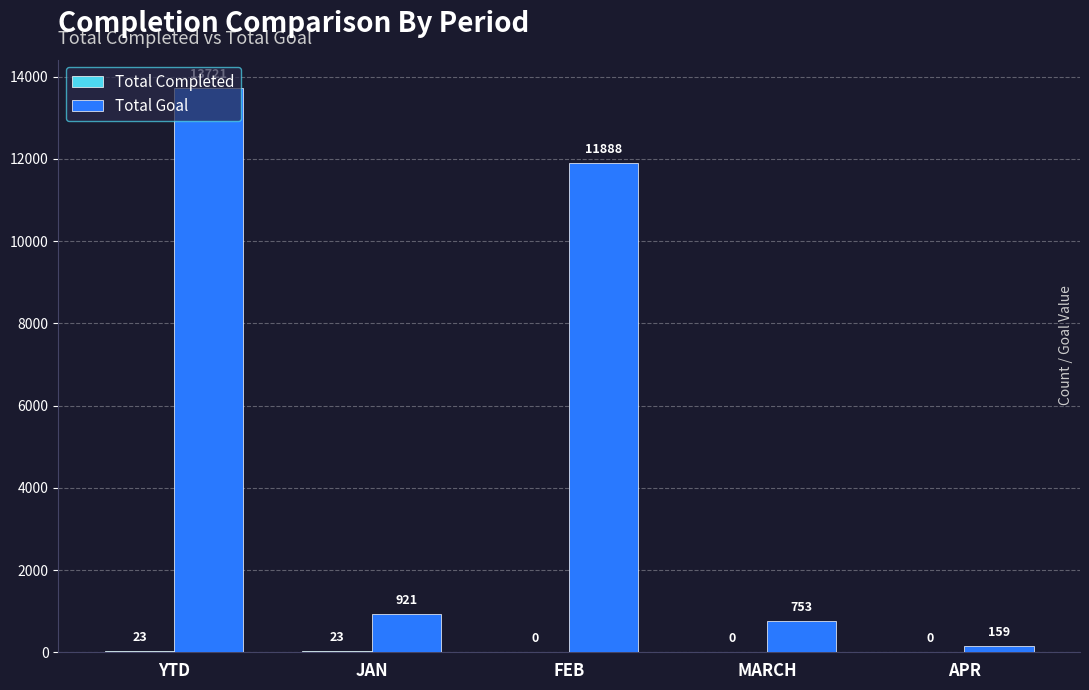

What is the sum of the Total Goal values at JAN and MARCH?

1674